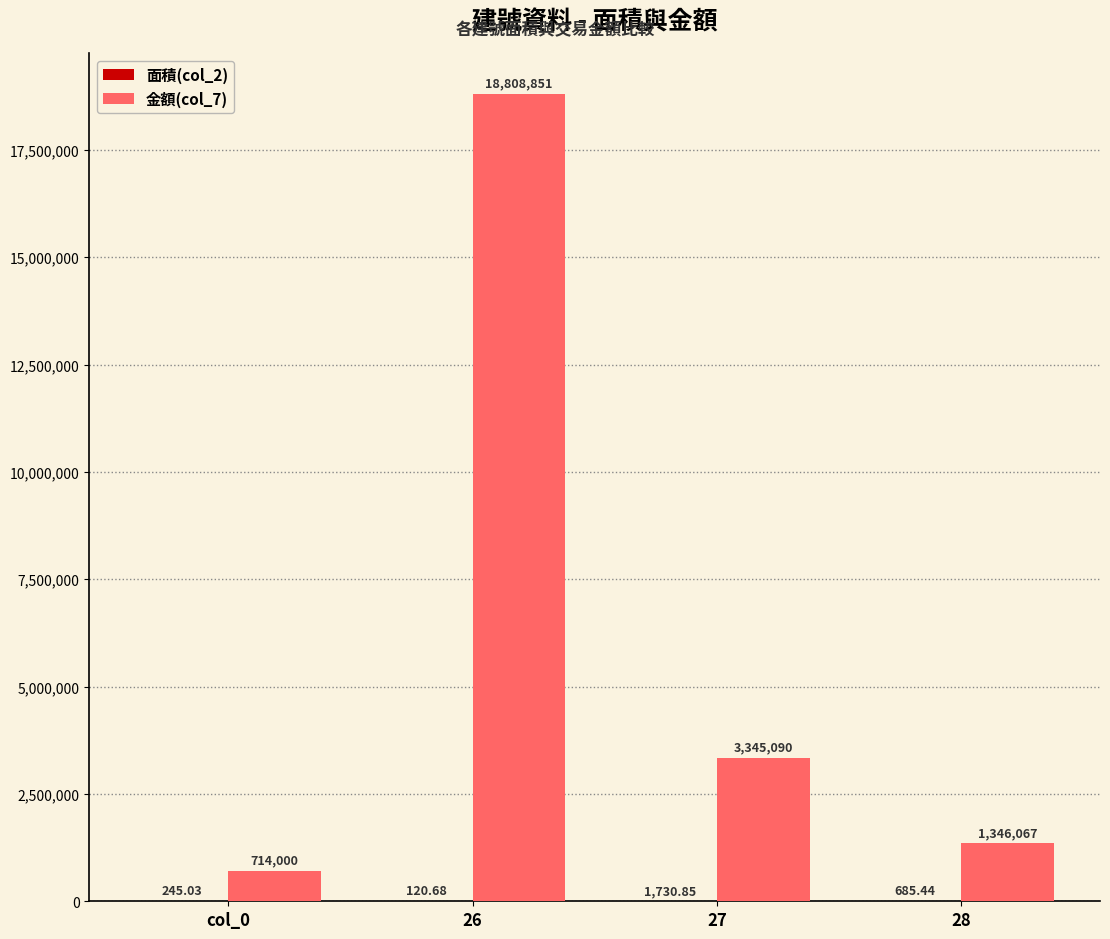

What is the total value across all series at col_0?

714245.0